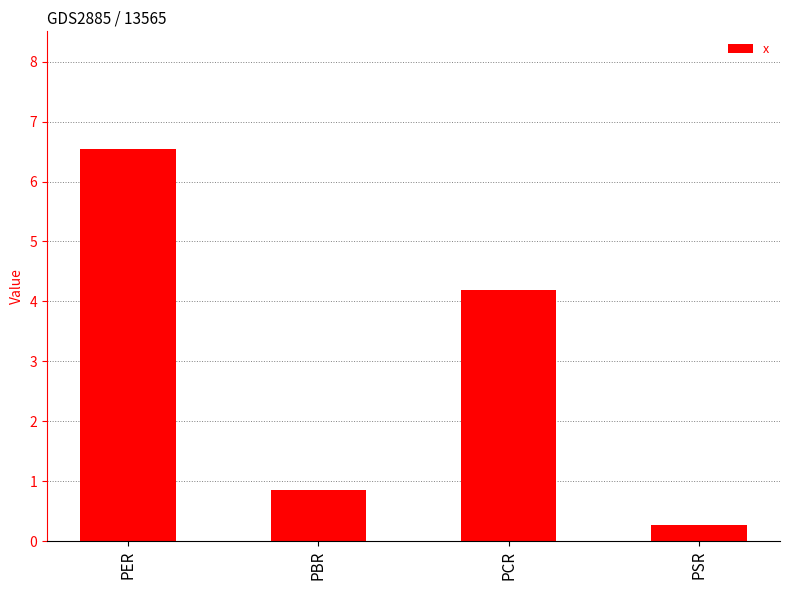

Which category has the highest value across all series?

PER